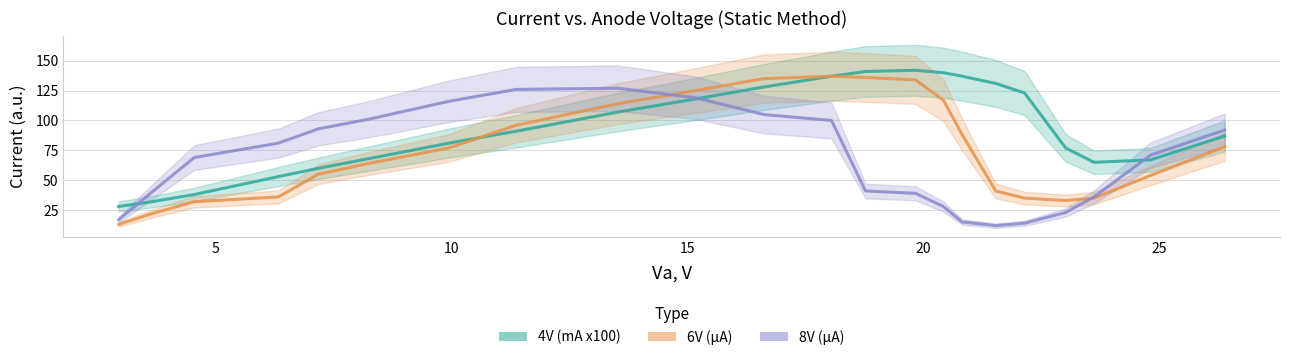

Reading left to right, transcribe all the data shown in this chart.

4V (mA x100): 28	32	38	53	60	68	81	91	107	118	128	137	141	142	140	137	131	123	77	65	67	87
6V (μA): 13	22	32	36	55	64	77	96	114	125	135	137	136	134	117	88	41	35	33	35	54	78
8V (μA): 17	40	69	81	93	101	116	126	127	119	105	100	41	39	28	15	12	14	23	36	71	92